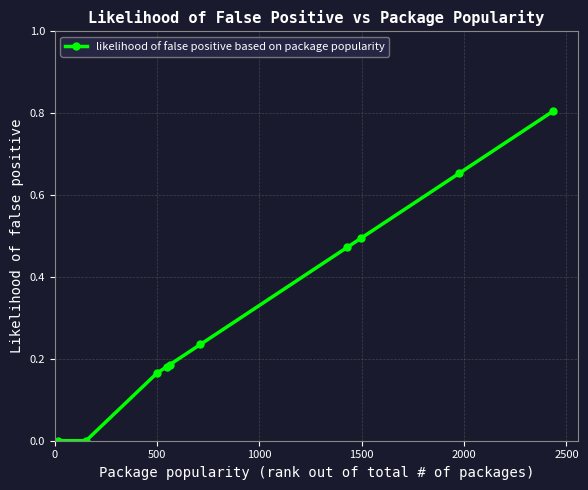

True or false: there are more than 1 points higher than both neighbors.

False